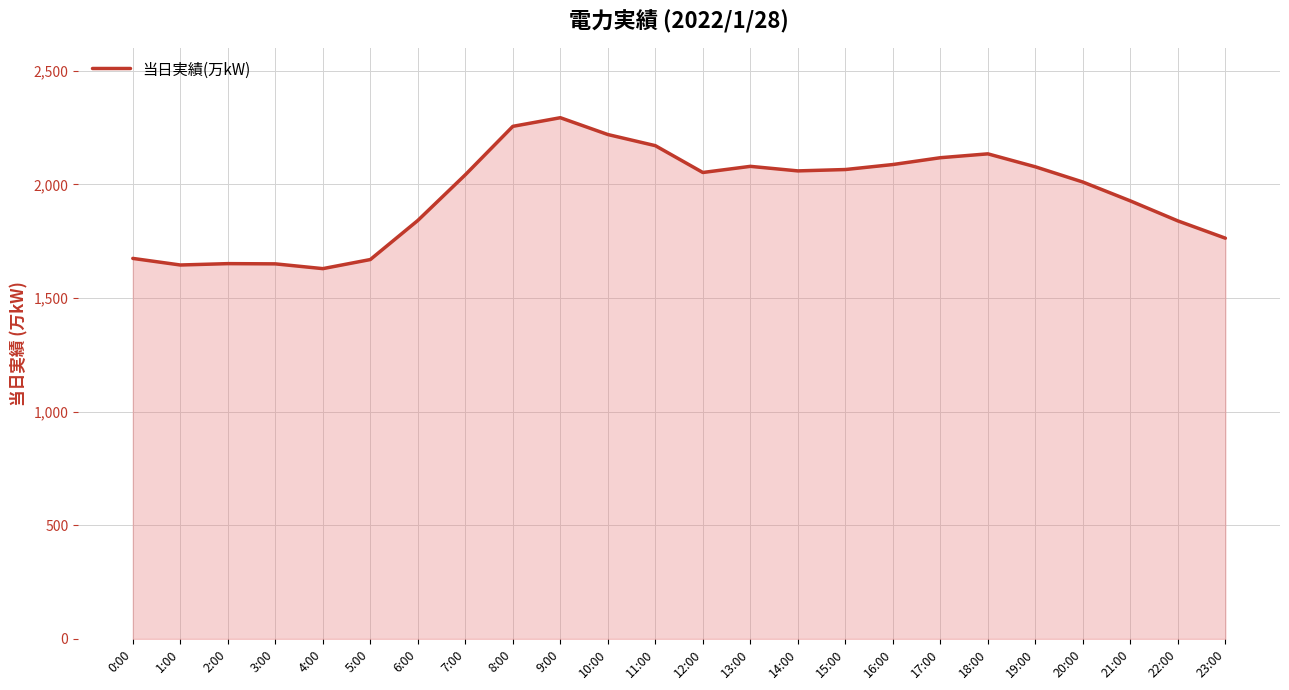

What is the minimum value shown in the chart?

1629